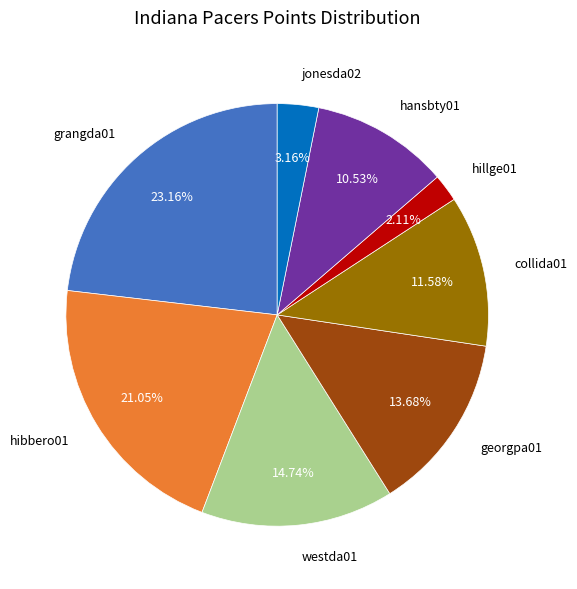

True or false: jonesda02 accounts for 3% of the total.

True